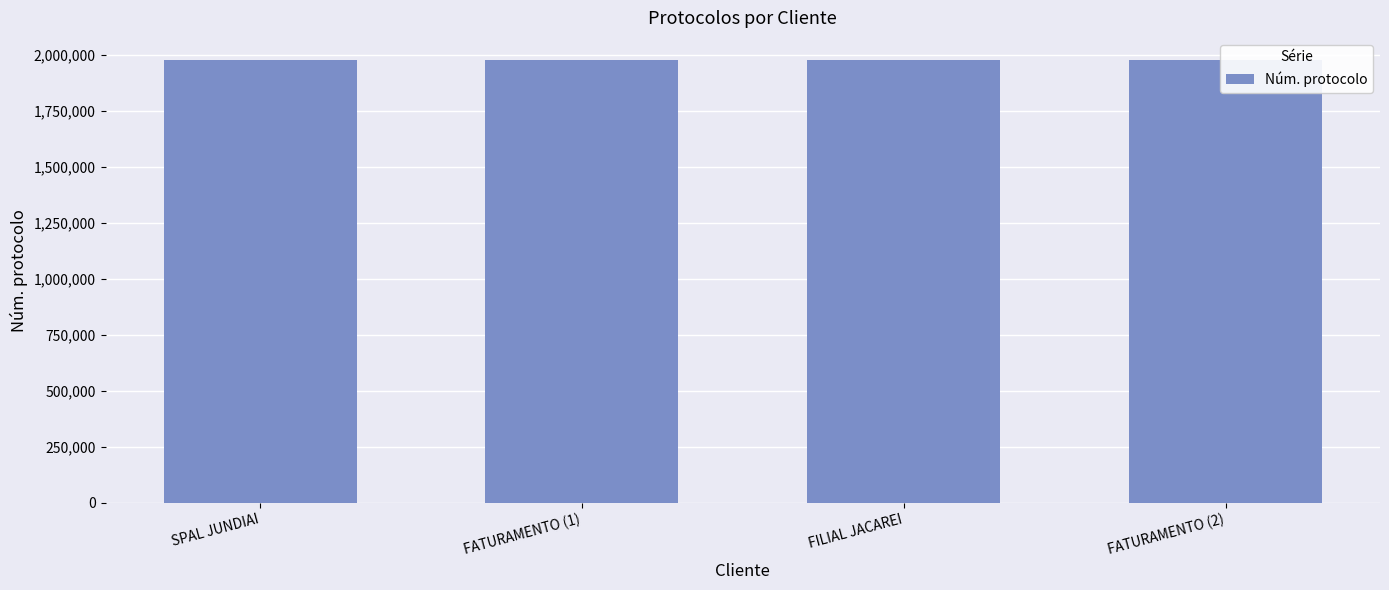

What is the value of the 2nd bar from the left?

1975616